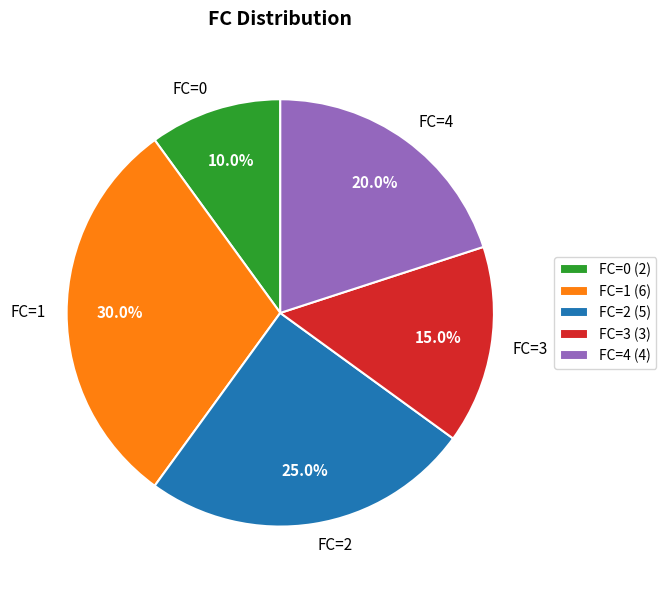

How much of the chart is everything except FC=1?

70.0%